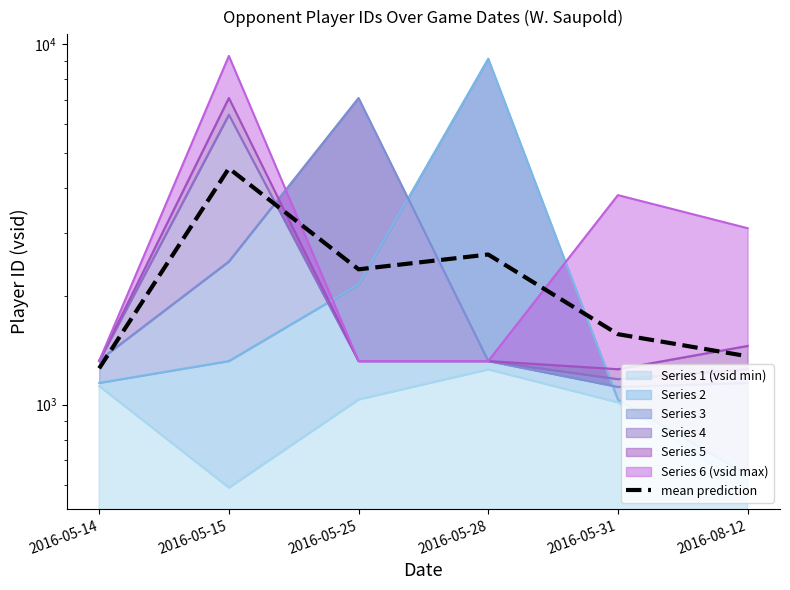

What is the sum of all values?

13694.3